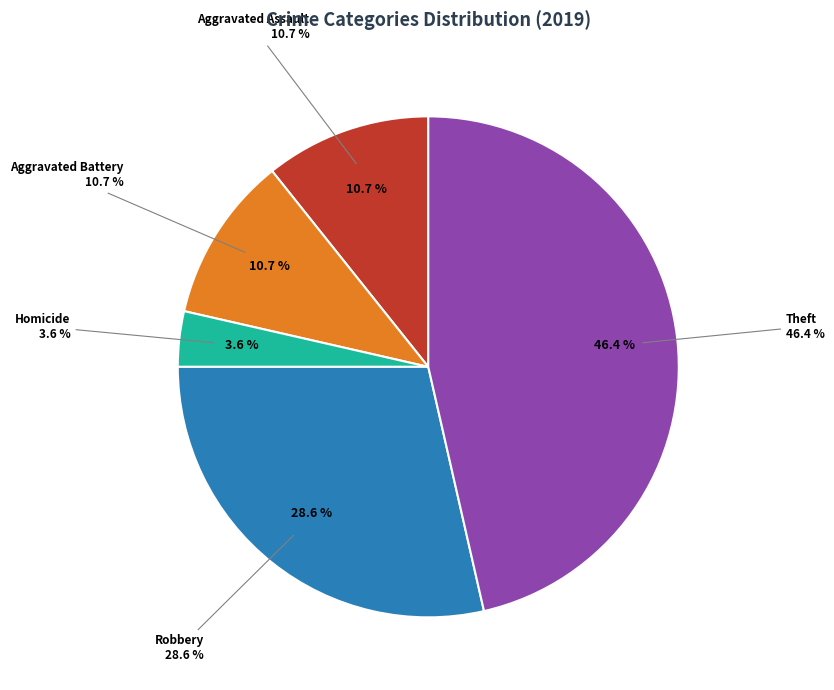

To the nearest percent, what portion does Homicide represent?

4%